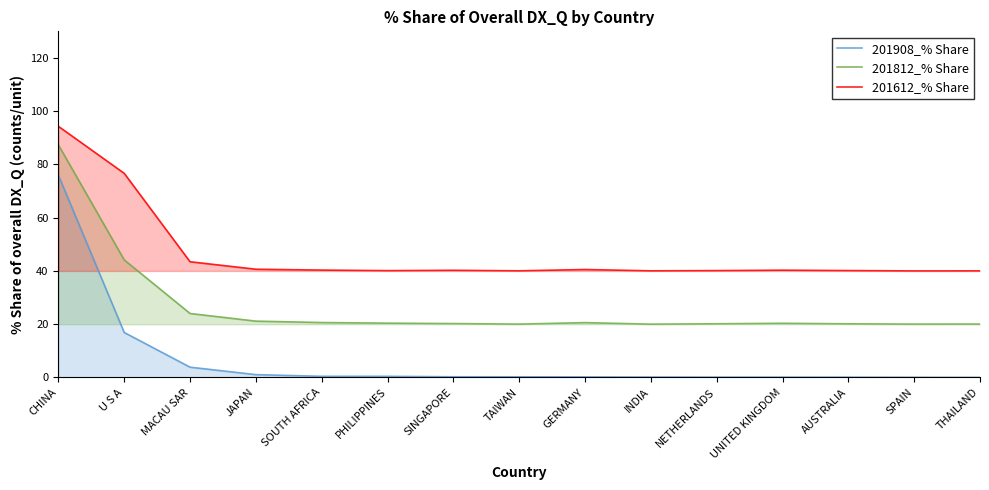

What is the difference between the second highest and minimum values in the 201612_% Share series?

36.7